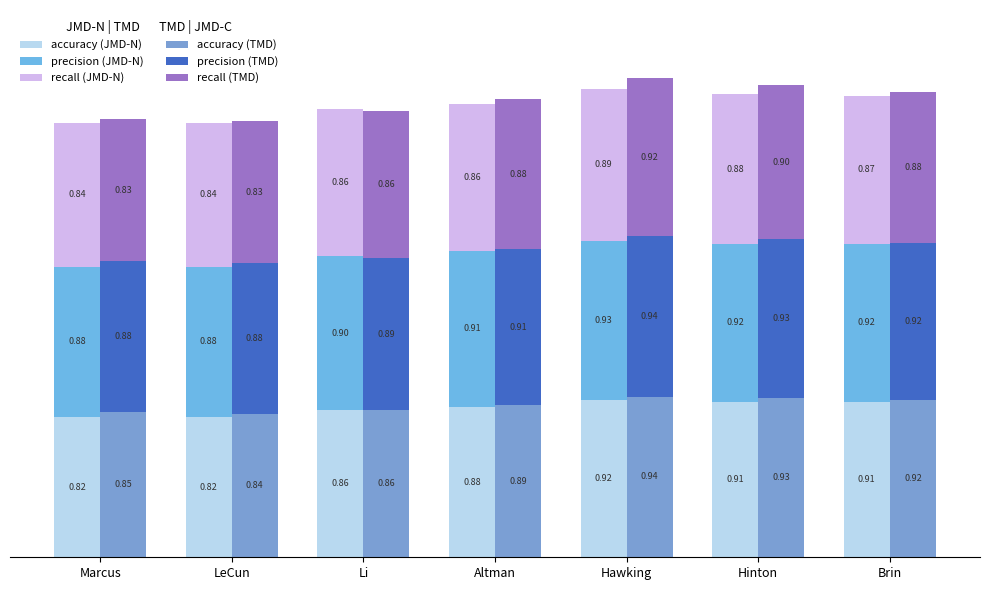

Is the value of precision (TMD) at Marcus greater than the value of recall (TMD) at Hinton?

No